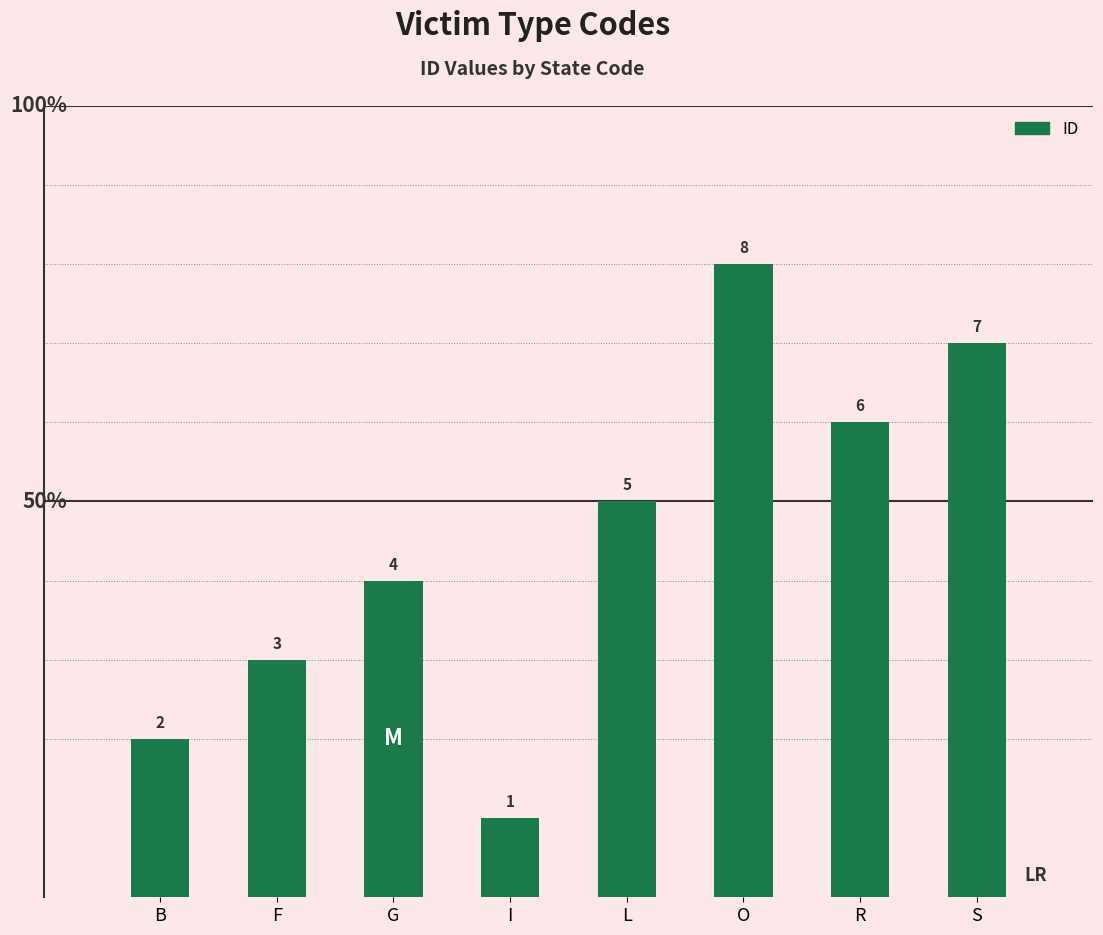

What is the difference between the maximum and minimum values?

7